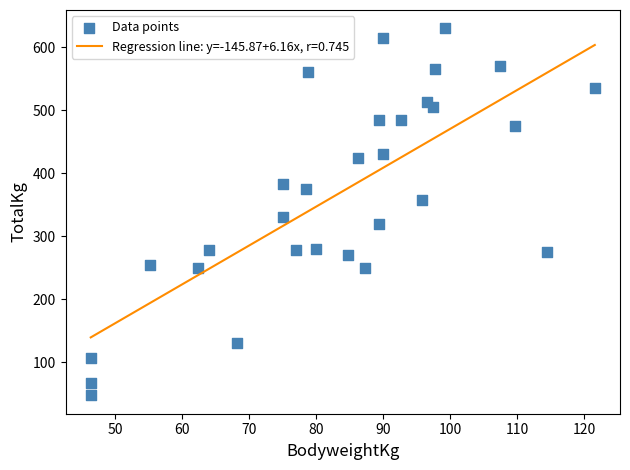

What Y value in the scatter plot is closest to 338?

330.0